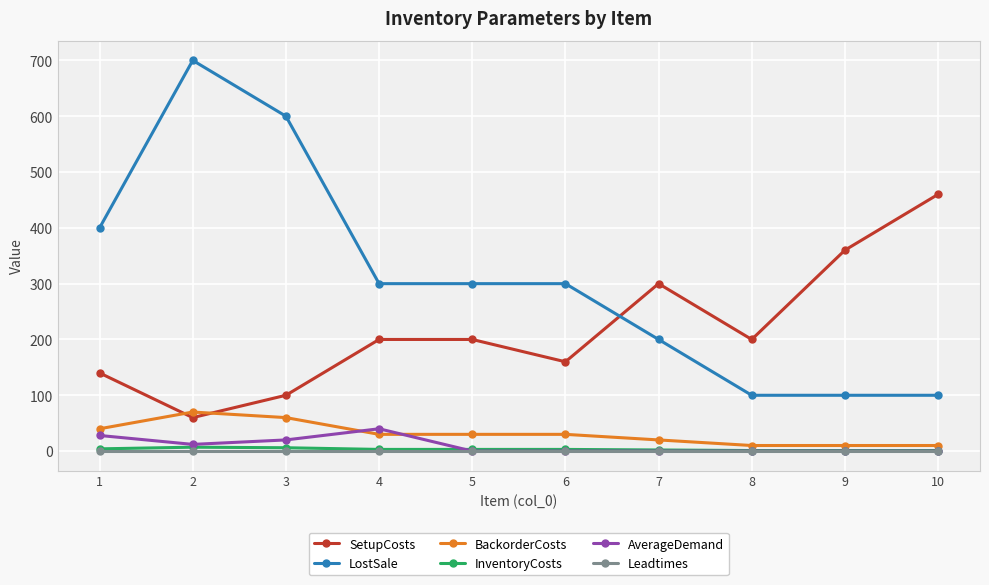

Which series has the largest total across all categories?

LostSale